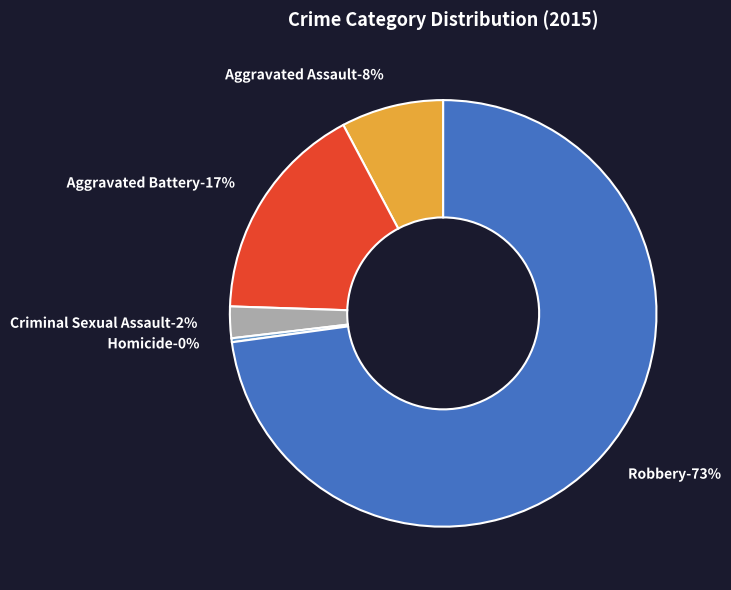

What percentage do Homicide and Aggravated Battery together represent?

17.0%